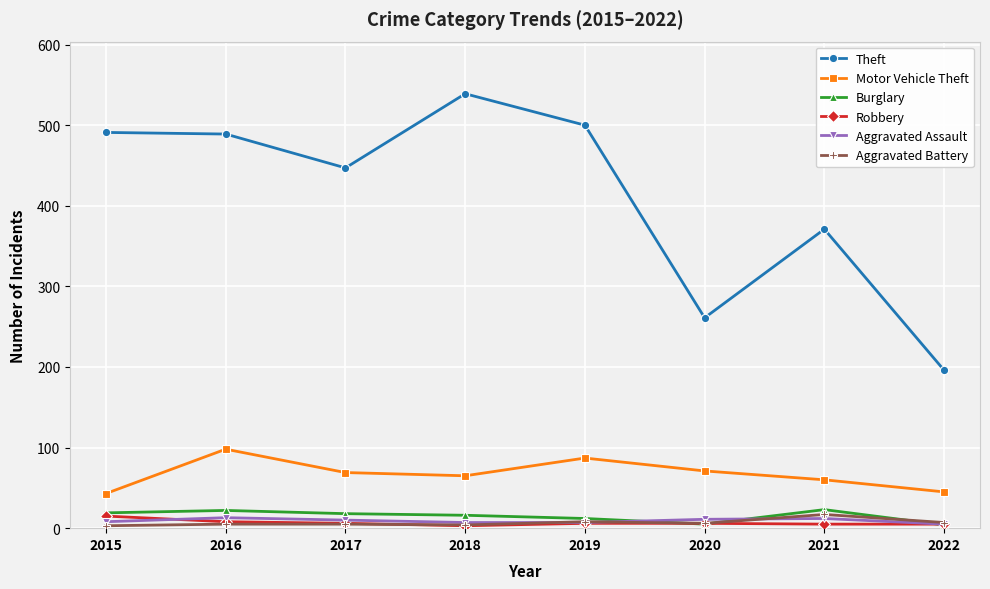

The Aggravated Assault series shows 8 at 2015. True or false?

True